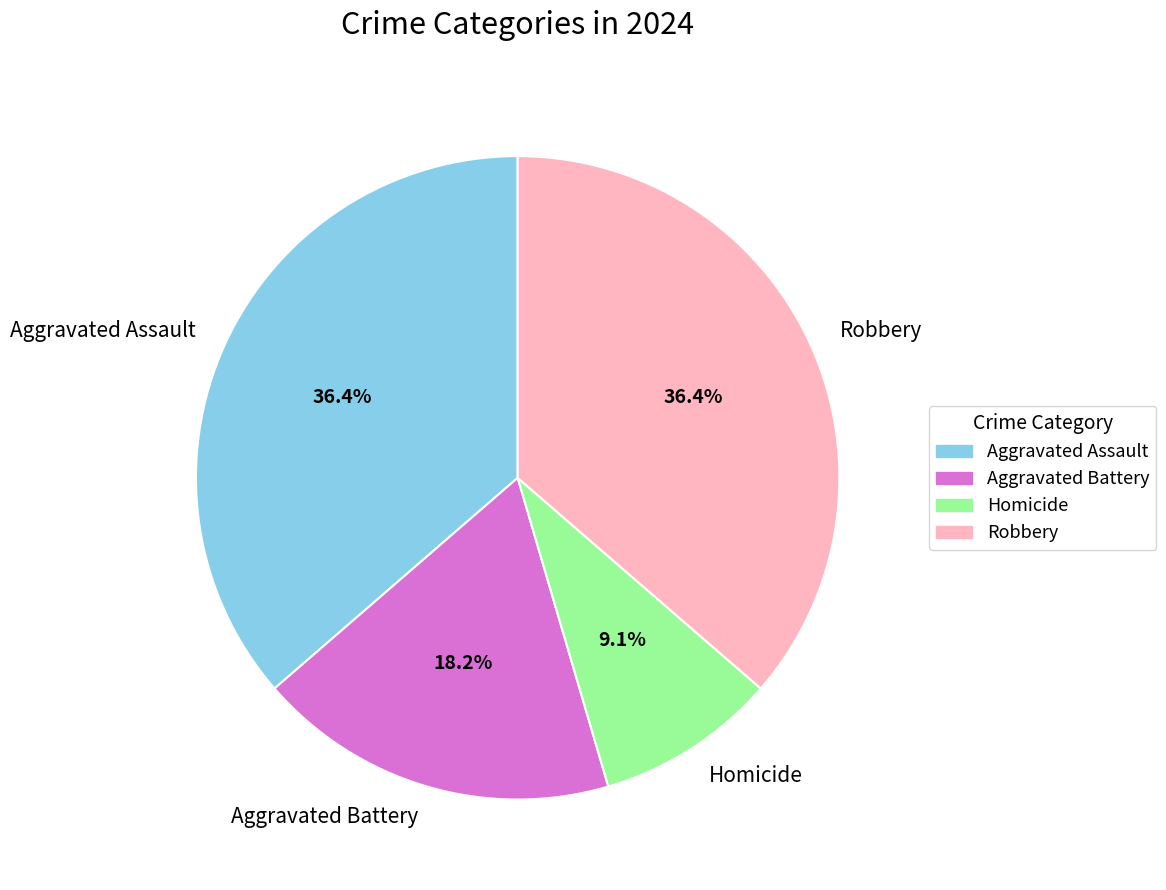

Between Homicide and Aggravated Assault, which is larger?

Aggravated Assault